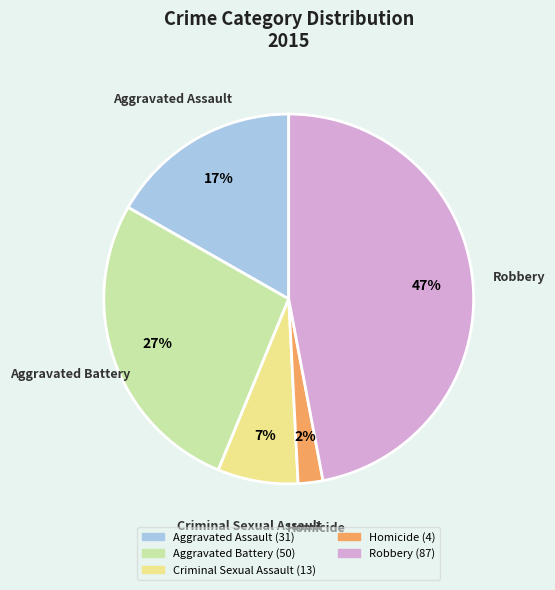

Which category has the biggest portion of the pie?

Robbery